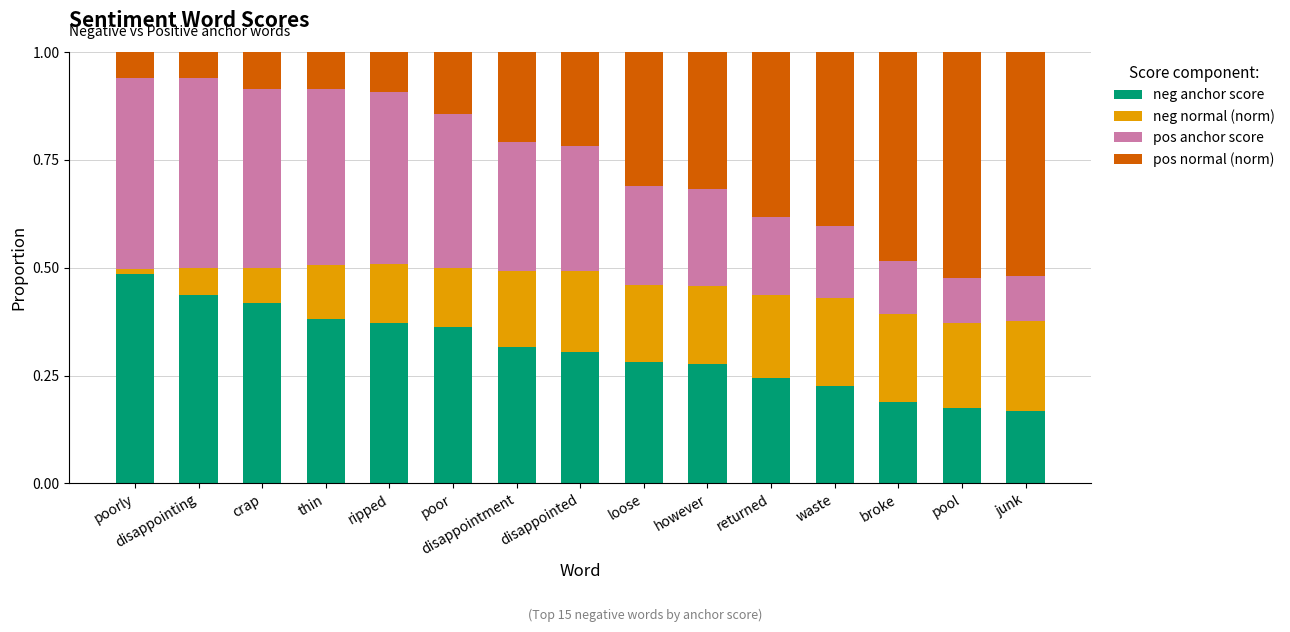

What is the total value across all series at broke?

1.0